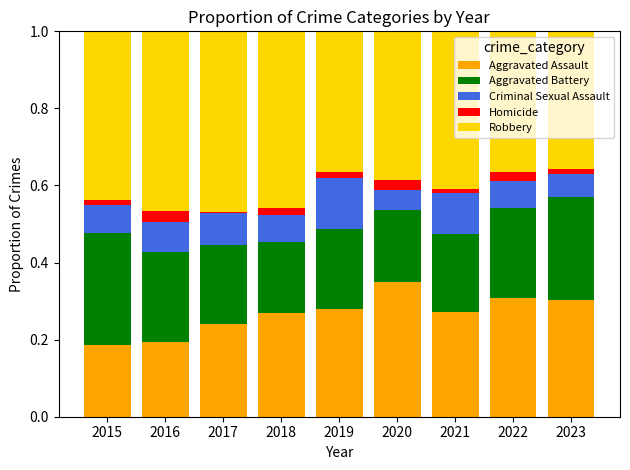

Is it true that Aggravated Assault equals 0.5 at 2021?

False